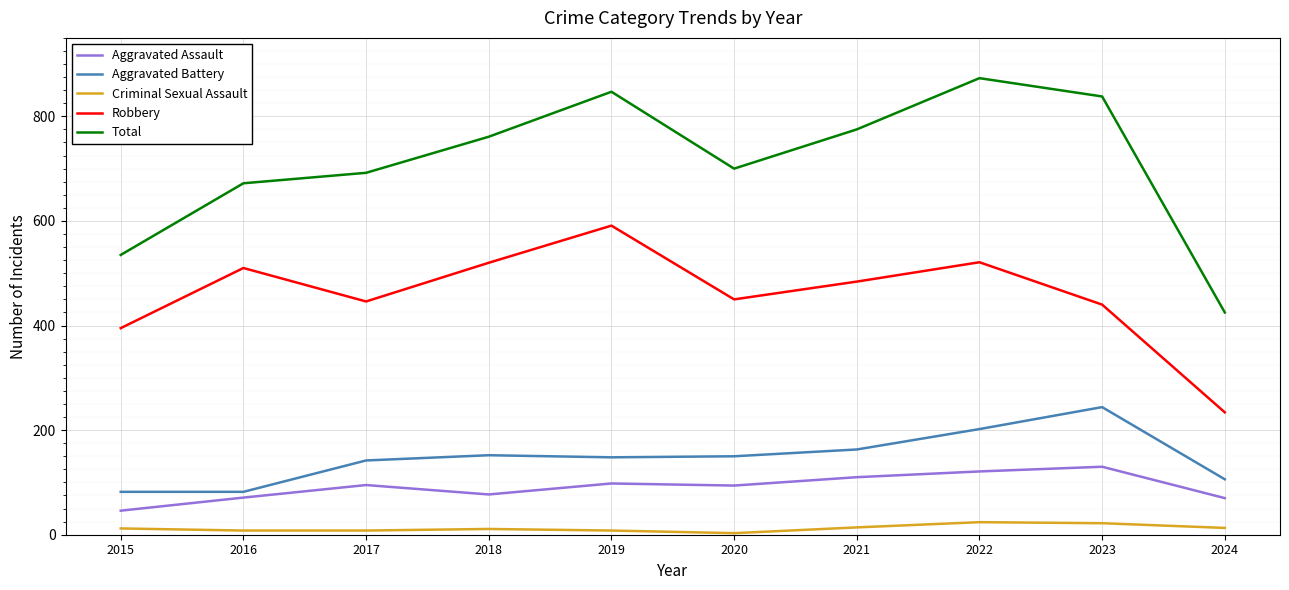

Rank the series by their maximum value, from lowest to highest.

Criminal Sexual Assault, Aggravated Assault, Aggravated Battery, Robbery, Total